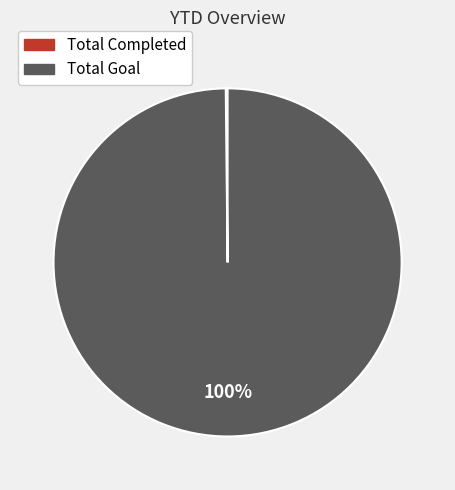

Does Total Goal account for over 50% of the chart?

Yes